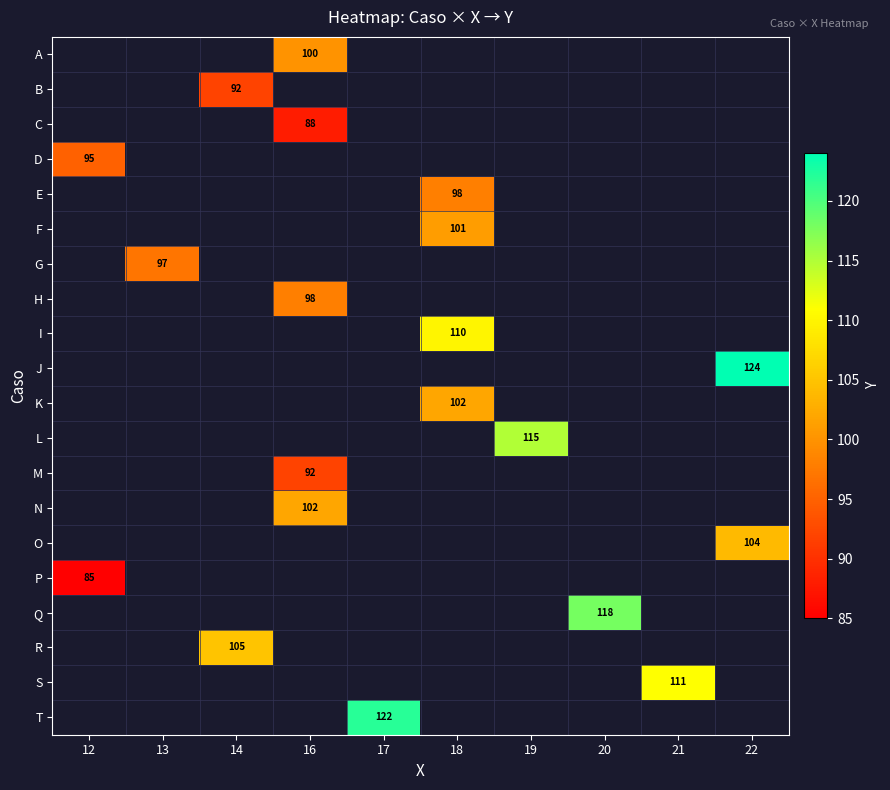

Count the number of categories in the chart.

10